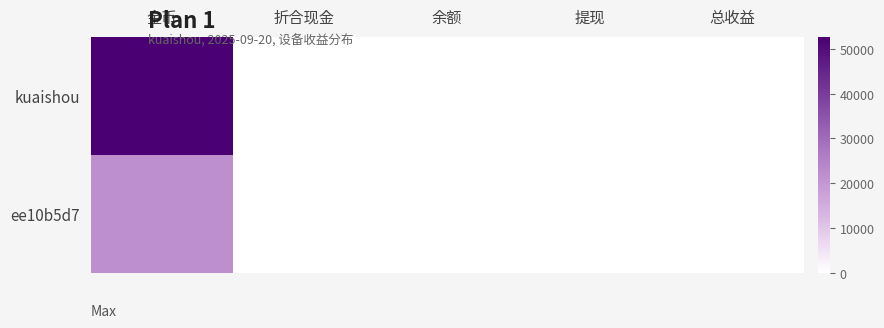

Rank the series by their average value, from lowest to highest.

ee10b5d7, kuaishou